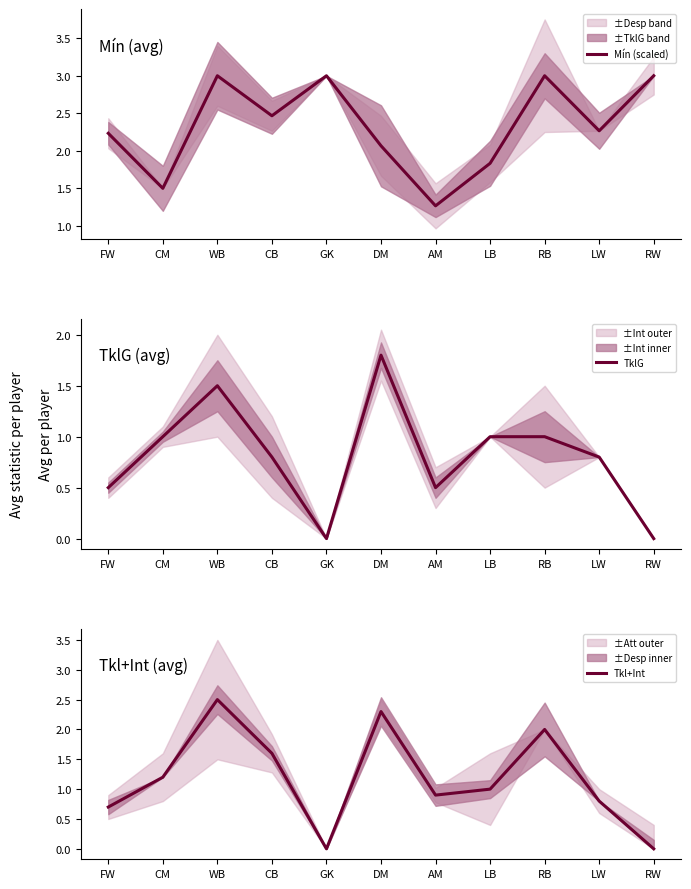

At GK, list the series in order from largest to smallest.

Mín (scaled), TklG, Tkl+Int